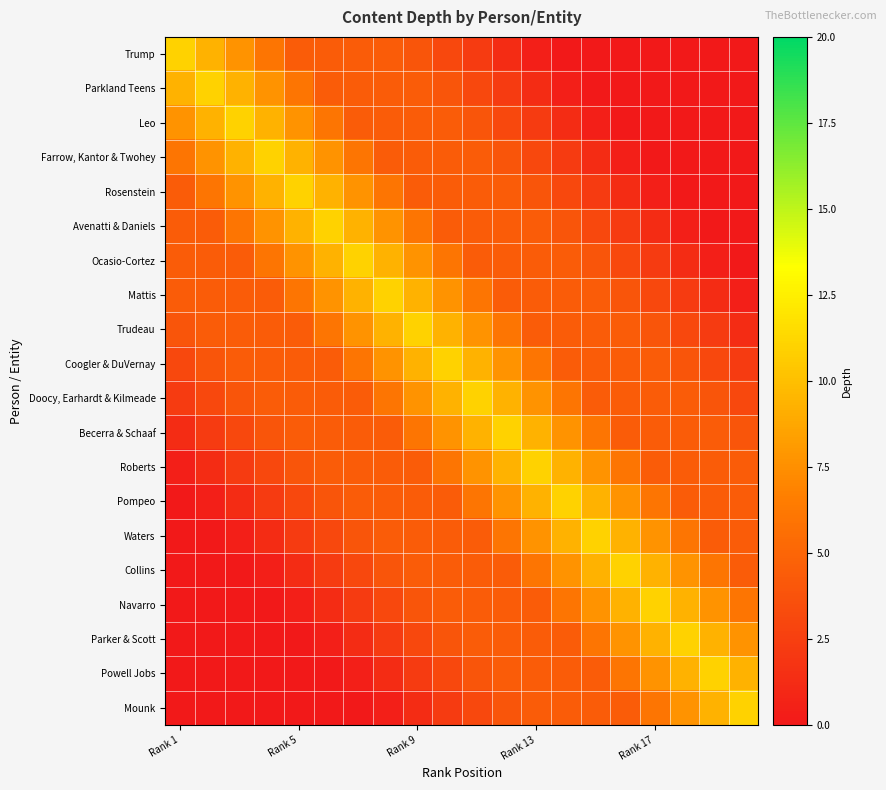

How many series are shown in this chart?

20